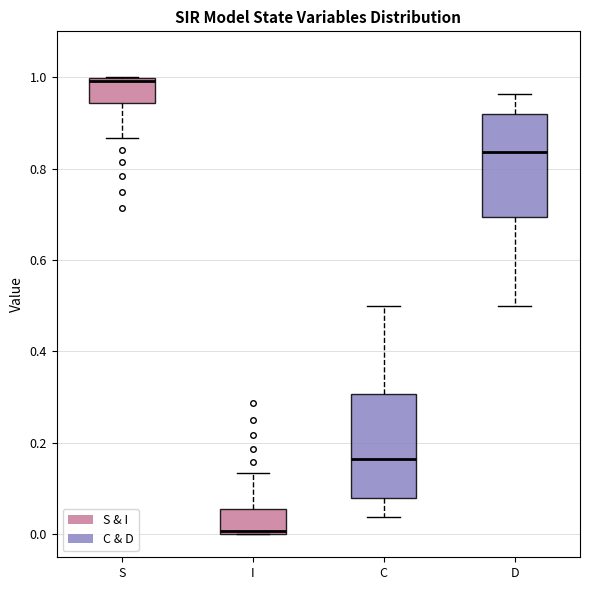

Which box has the lowest median line?

I